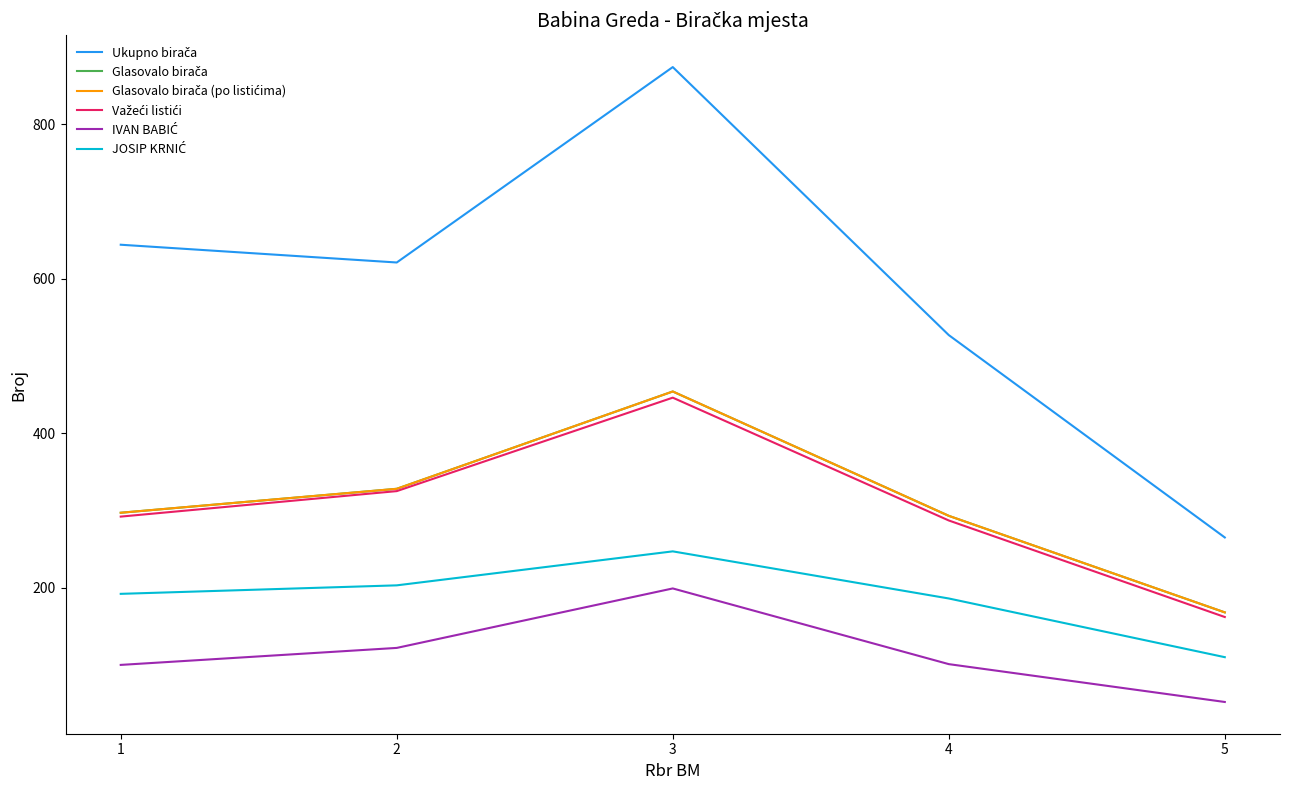

How many lines are shown in the chart?

6